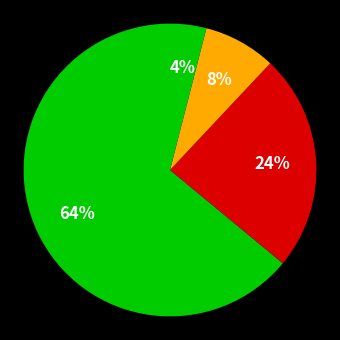

How many segments does this pie chart have?

4